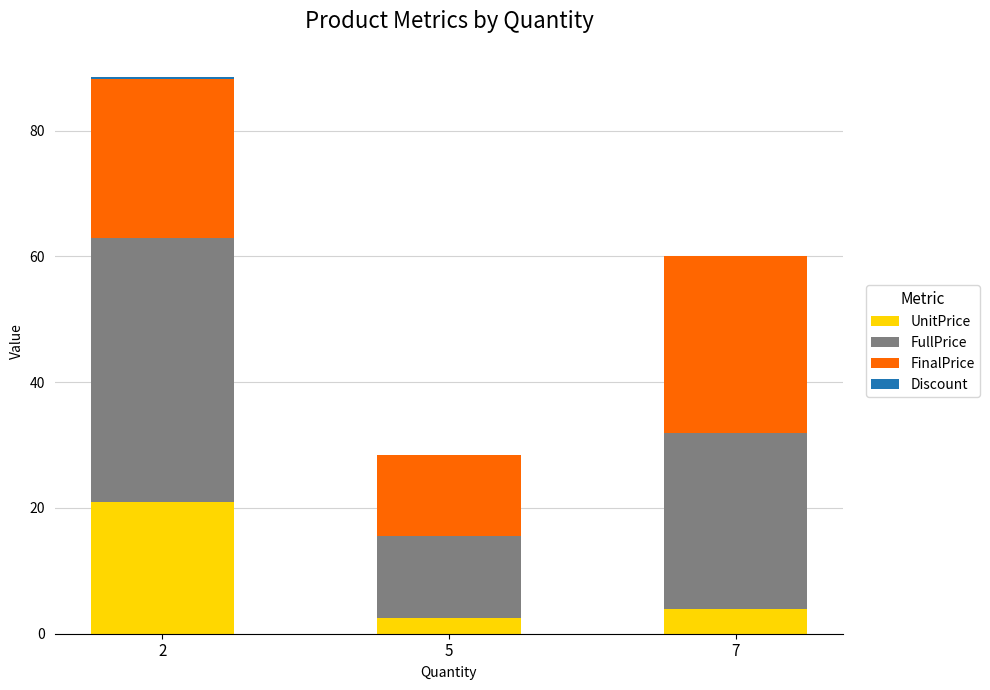

How many categories are shown in the chart?

3